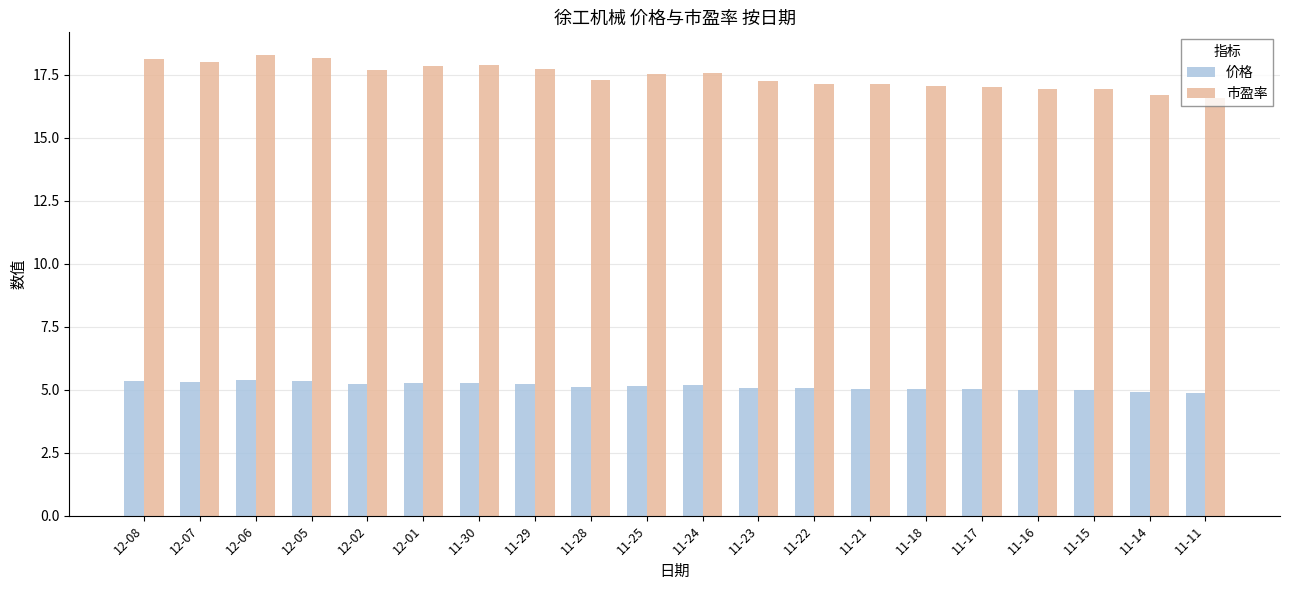

What is the difference between the maximum and minimum values in the 价格 series?

0.5